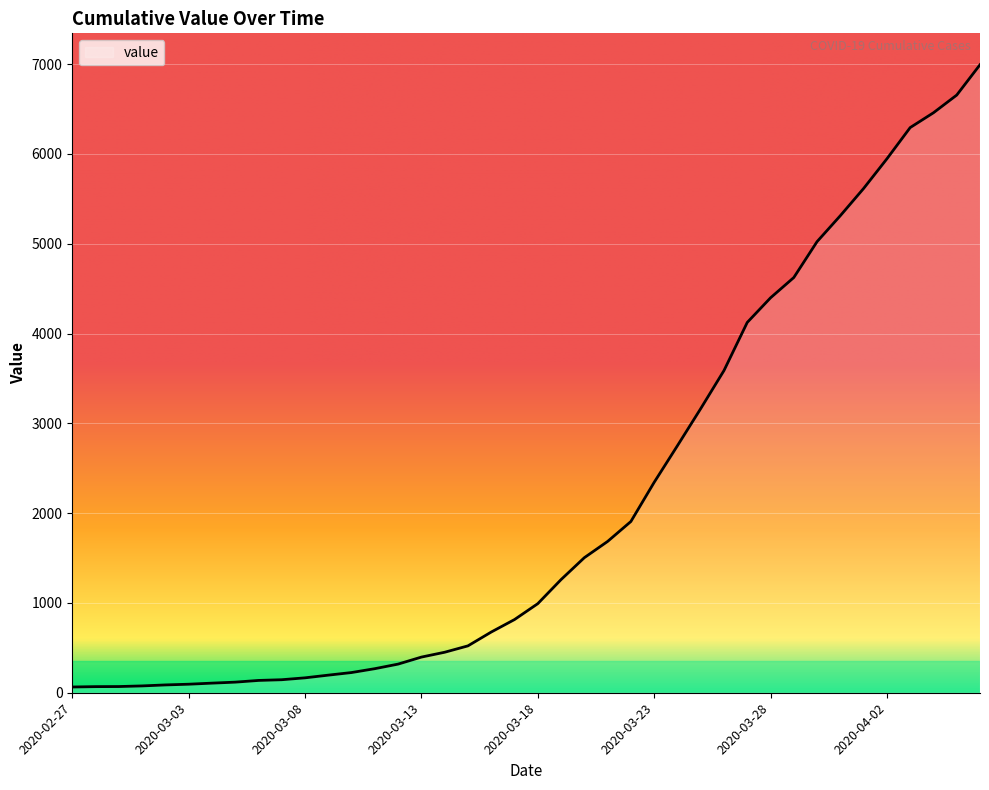

What is the difference between the maximum and minimum values?

6930